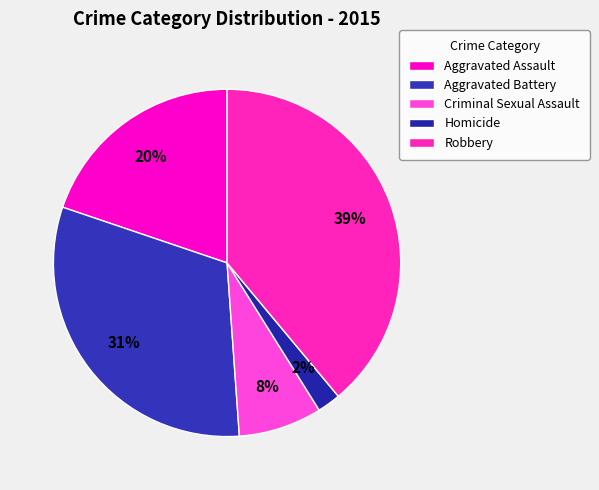

Combined, do Robbery and Criminal Sexual Assault account for over 50%?

No